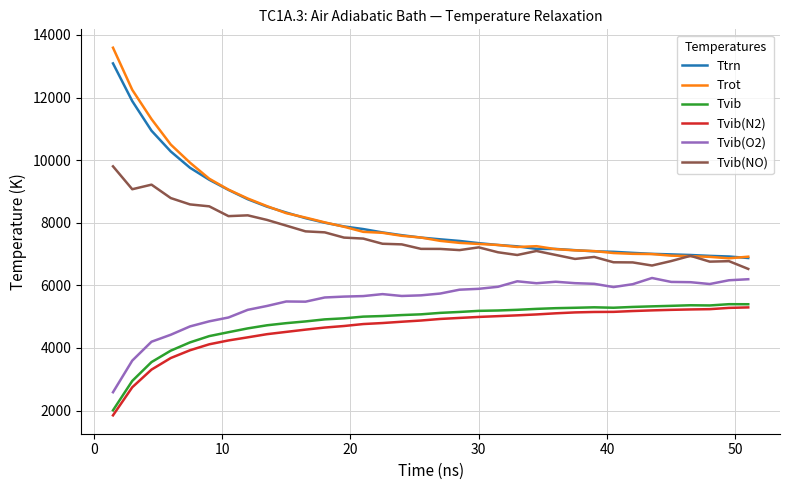

What is the difference between the second highest and minimum values in the Tvib series?

3387.9